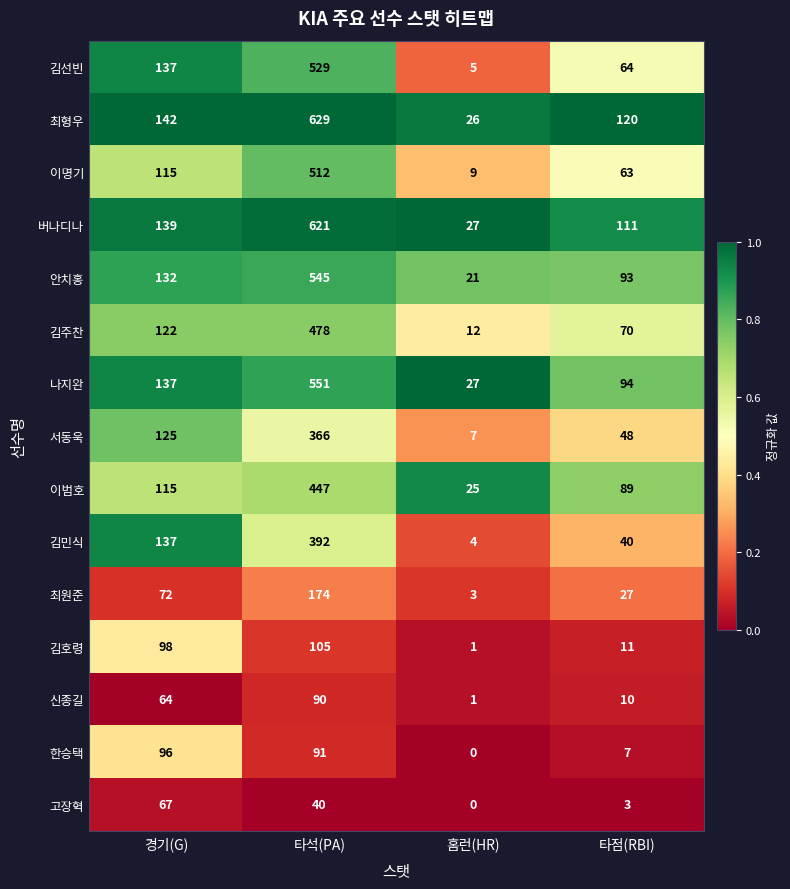

Which series has the largest total across all categories?

최형우